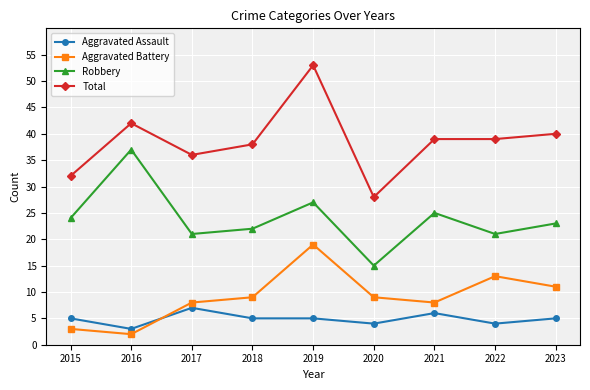

At which category is the sum across all series the highest?

2019